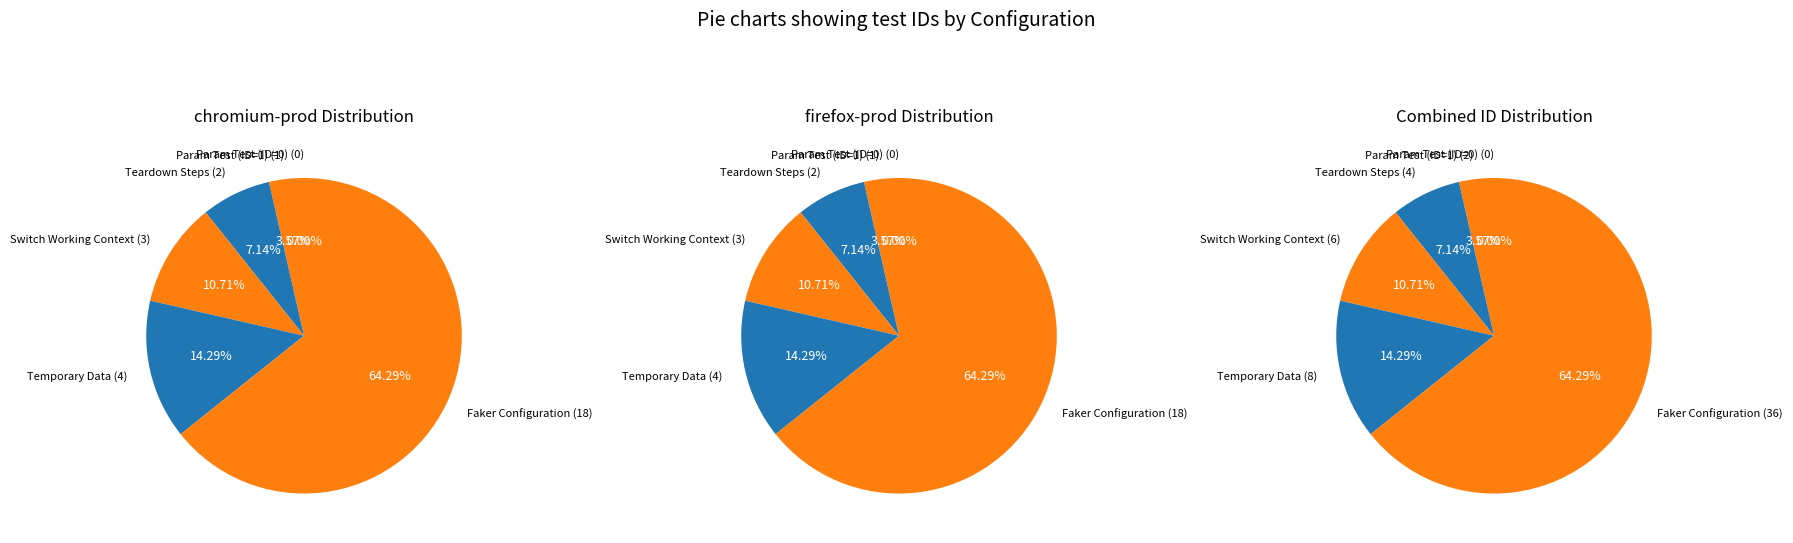

How many slices are in this pie chart?

6